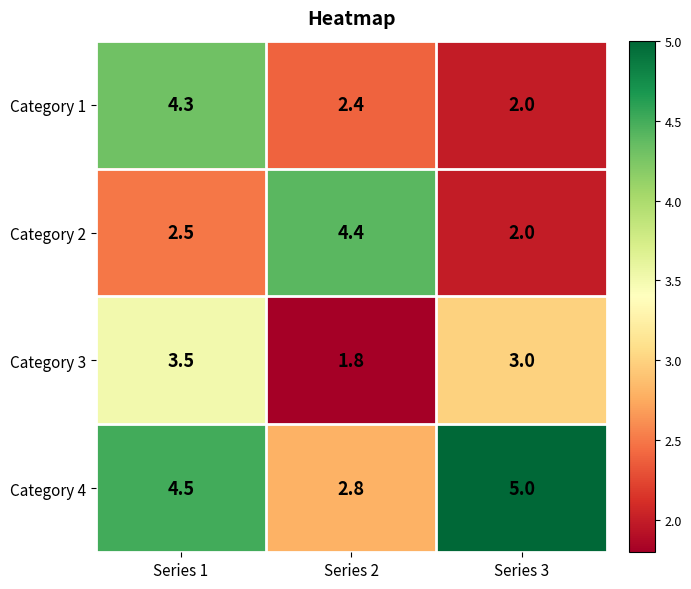

At which category does the chart reach its minimum across all series?

Series 2